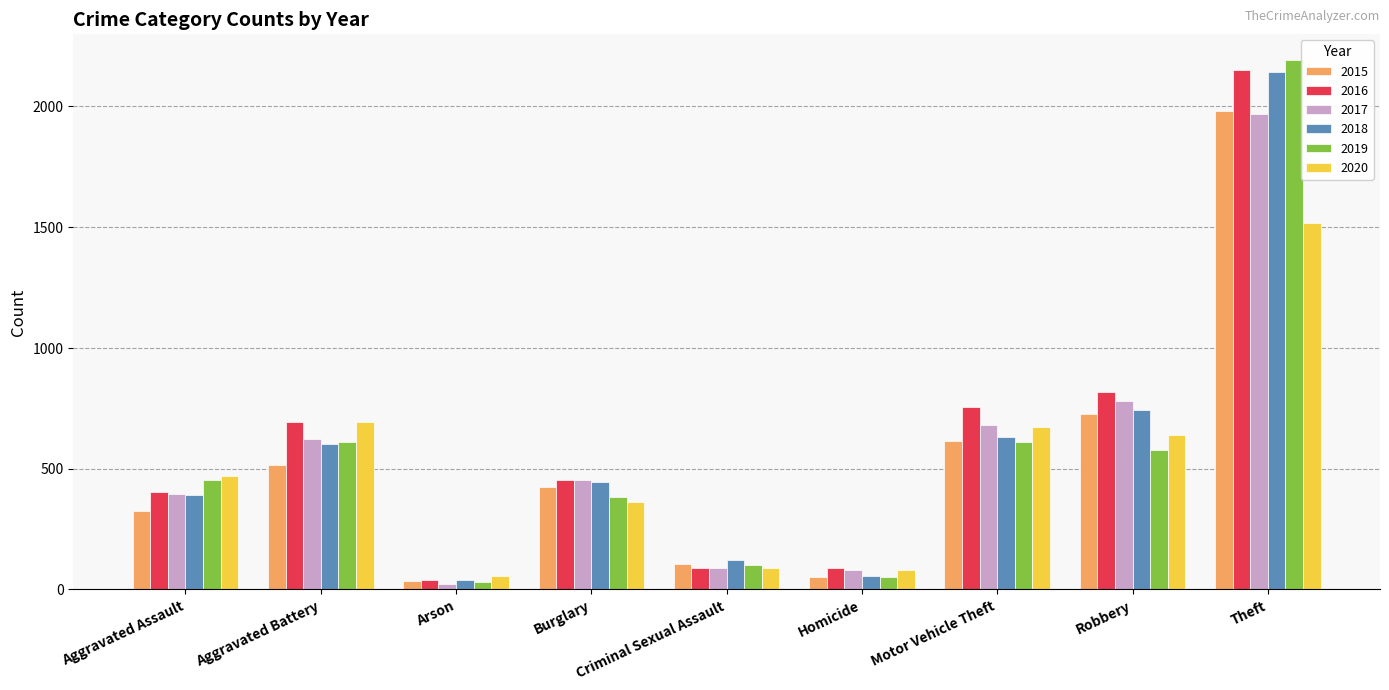

What is the maximum value for 2018?

2140